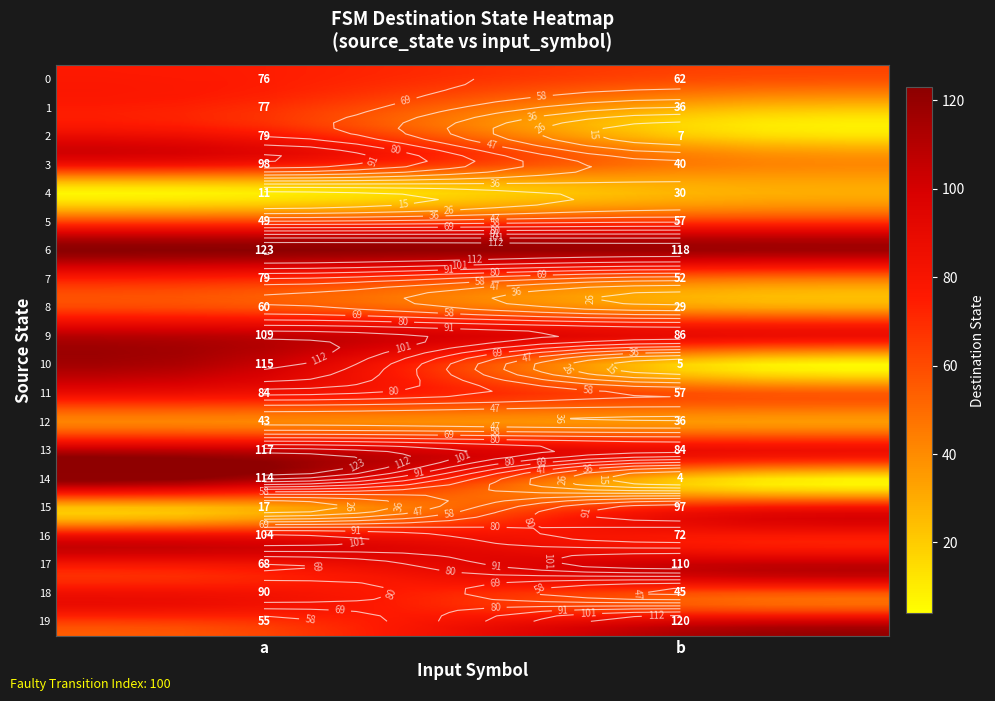

Reading left to right, transcribe all the data shown in this chart.

76	62	77	36	79	7	98	40	11	30	49	57	123	118	79	52	60	29	109	86	115	5	84	57	43	36	117	84	114	4	17	97	104	72	68	110	90	45	55	120